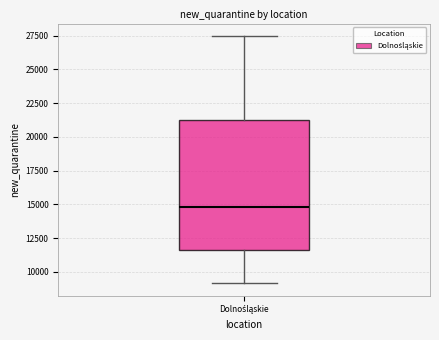

Where does the lower whisker of the box for Dolnośląskie end on the y-axis? The values are not printed on the chart, so give them approximately, as read against the axis.

9000